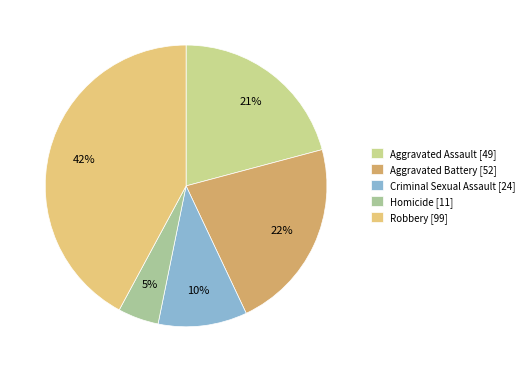

True or false: Aggravated Battery [52] accounts for 34% of the total.

False